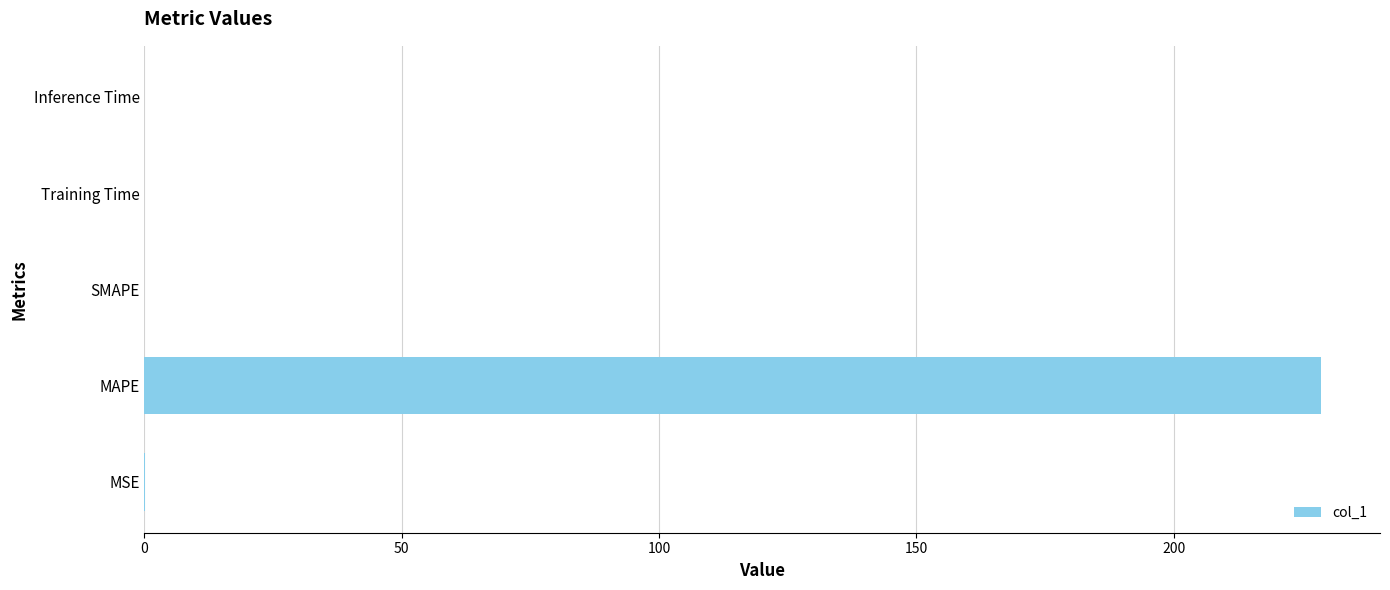

What is the sum of all values?

228.8